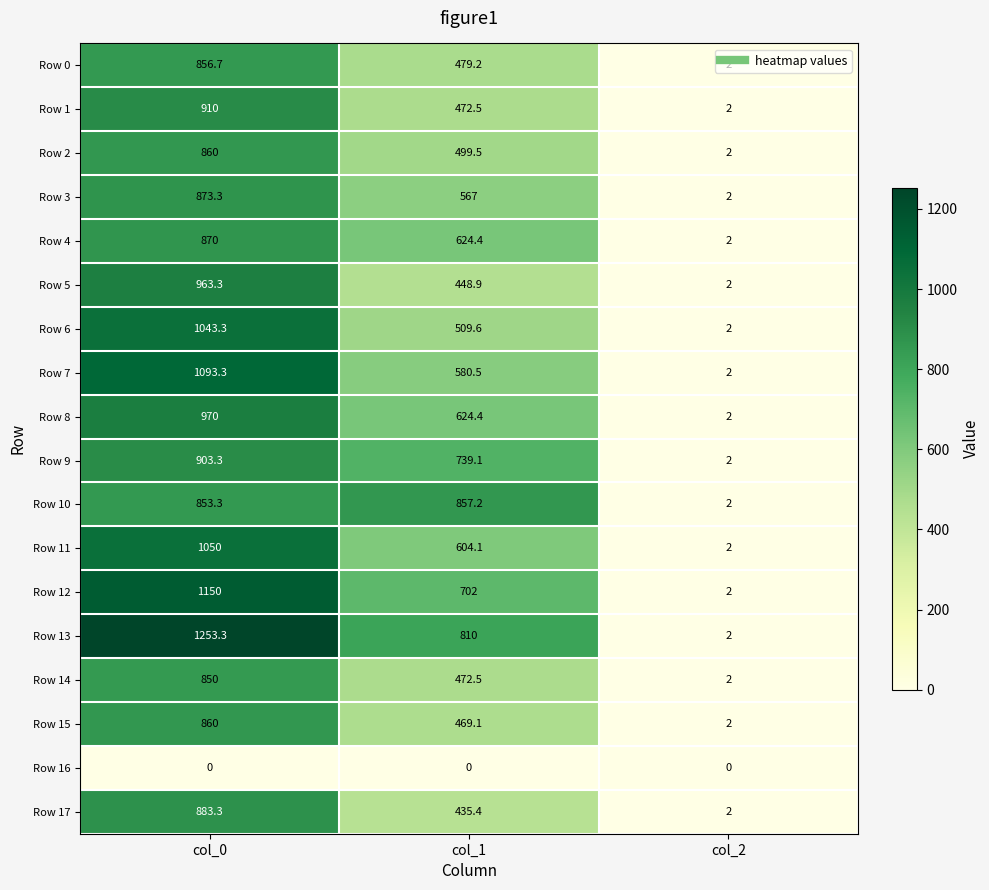

What is the minimum value for Row 5?

2.0